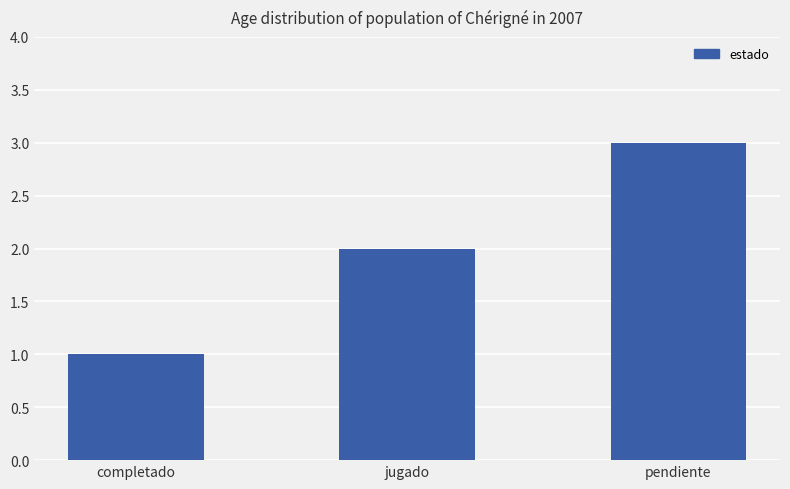

What is the change in value from completado to jugado?

+1